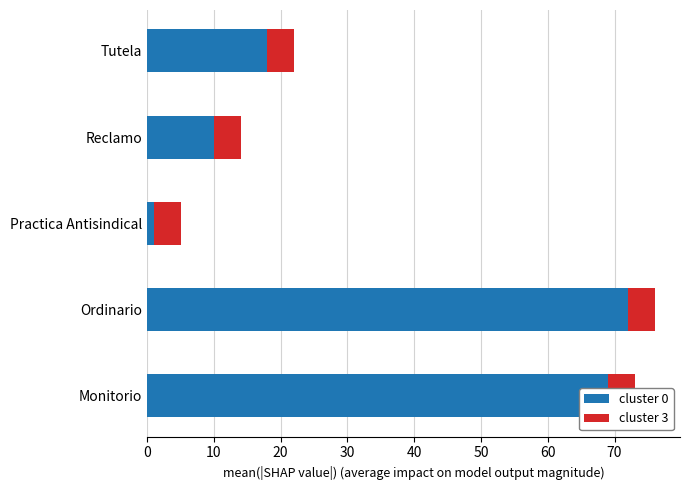

Is it true that cluster 3 equals 0.7 at 20?

False